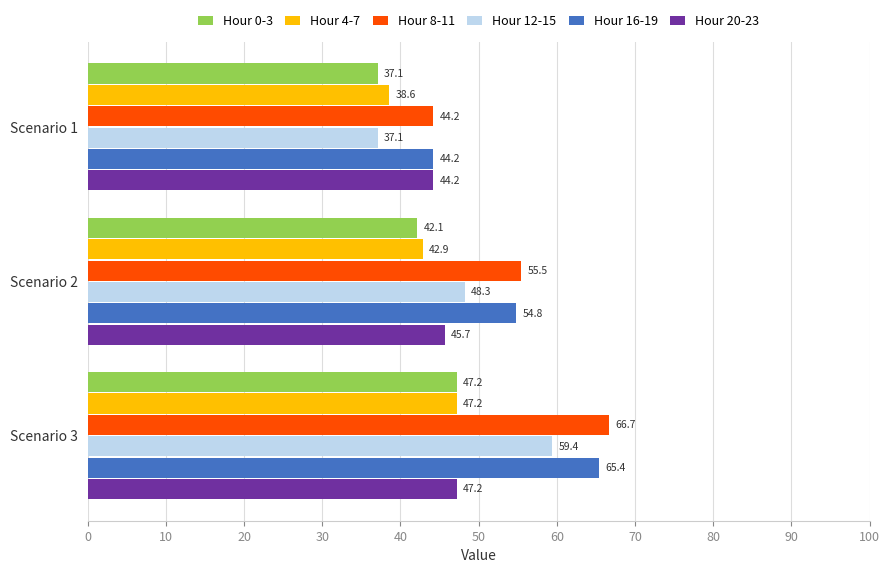

What is the sum of all Hour 0-3 values?

126.4